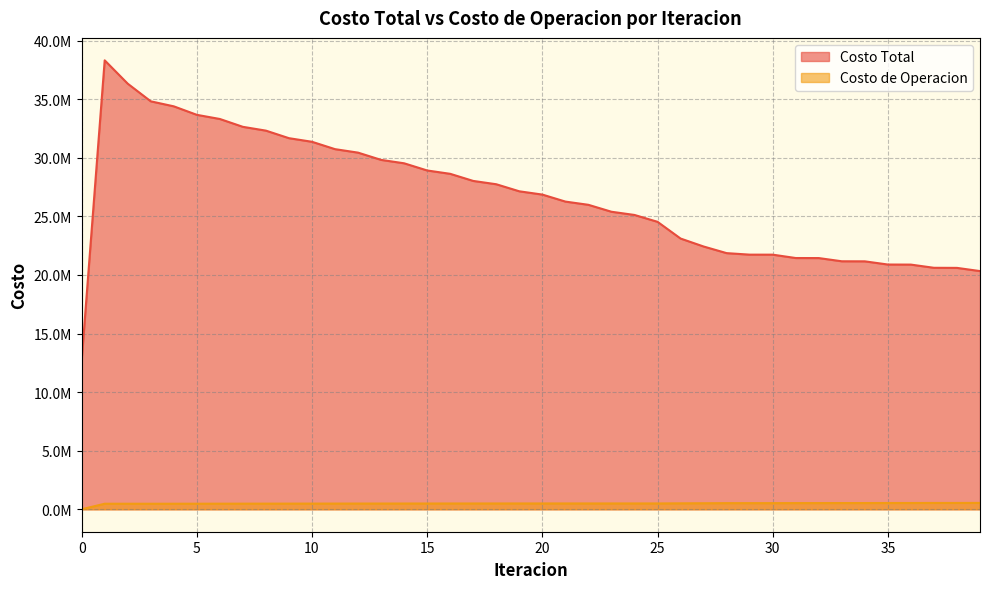

How many lines are shown in the chart?

2